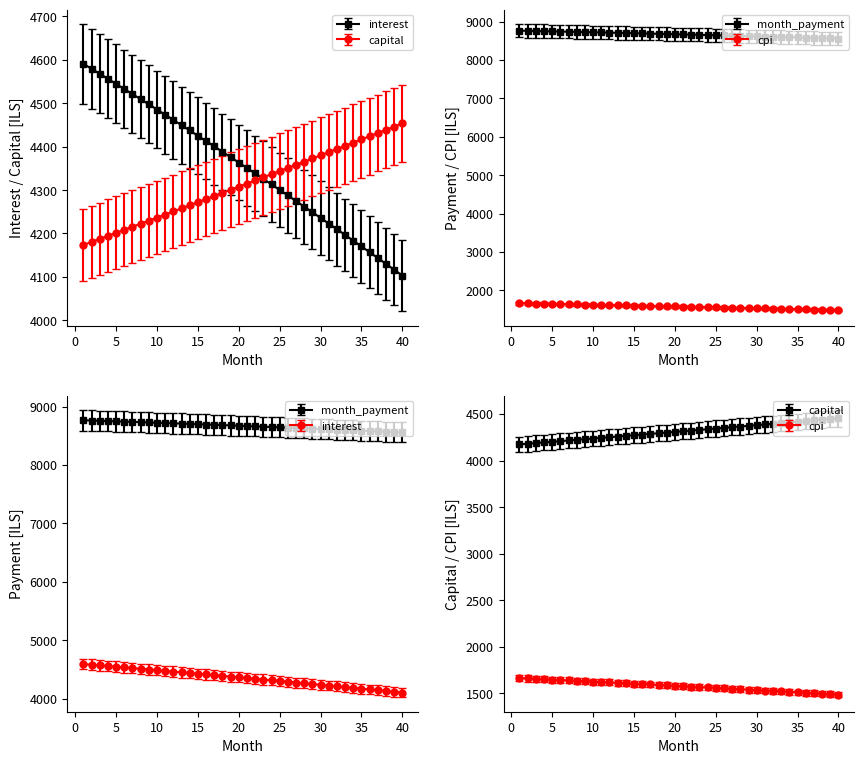

True or false: capital and month_payment intersect in this chart.

False